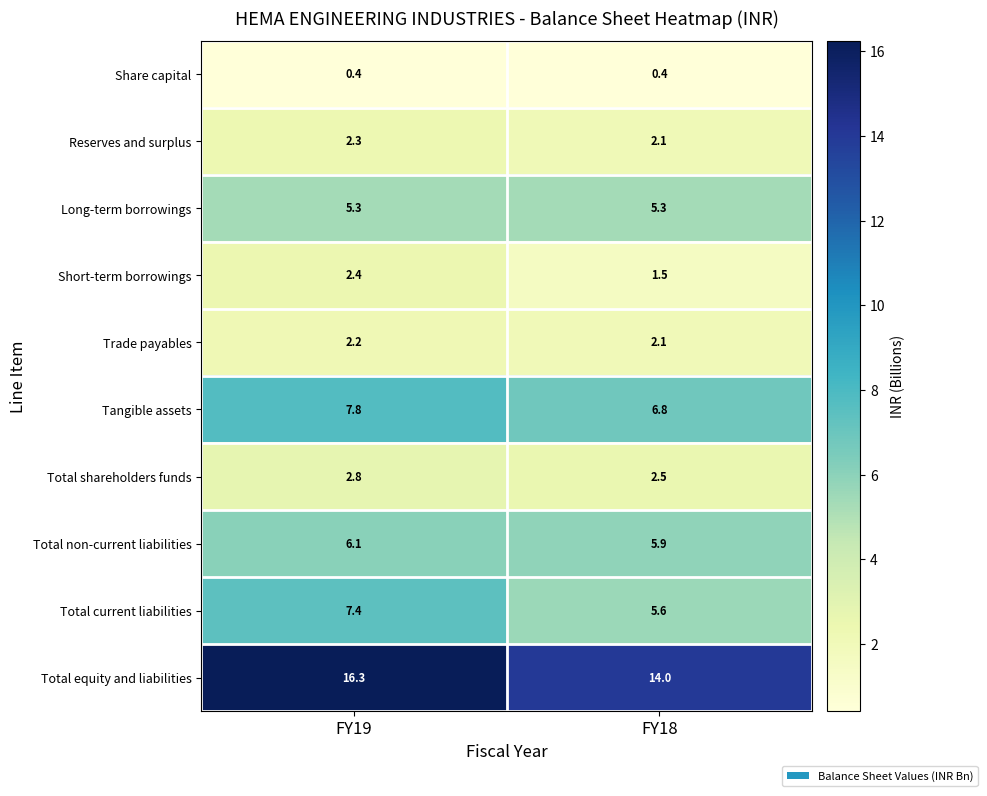

Is the value of Trade payables at FY19 greater than the value of Total equity and liabilities at FY18?

No